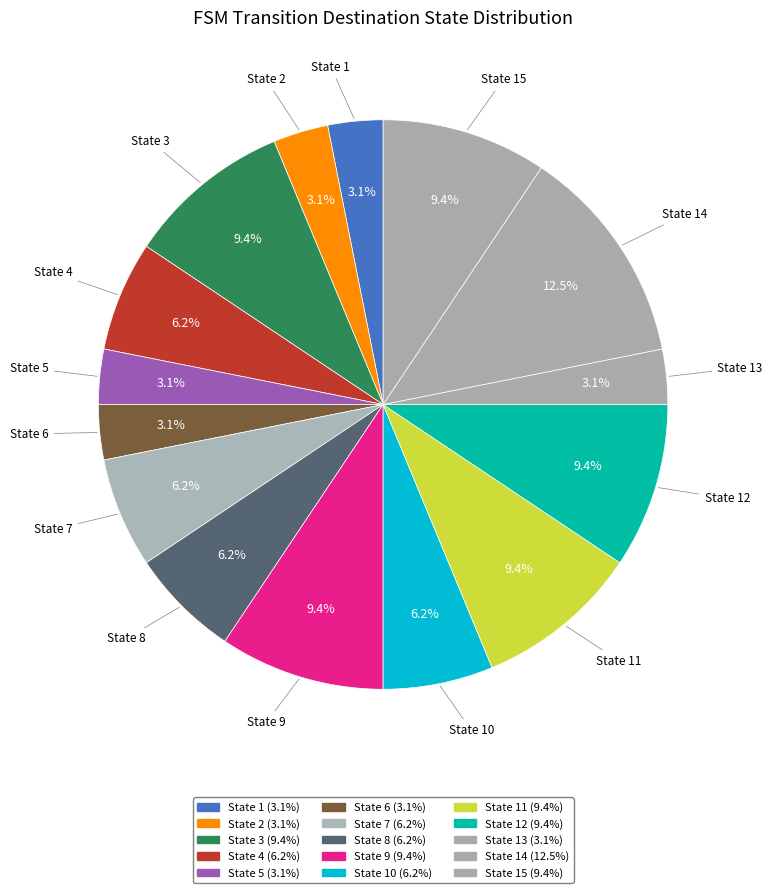

Count the number of slices in the pie.

15